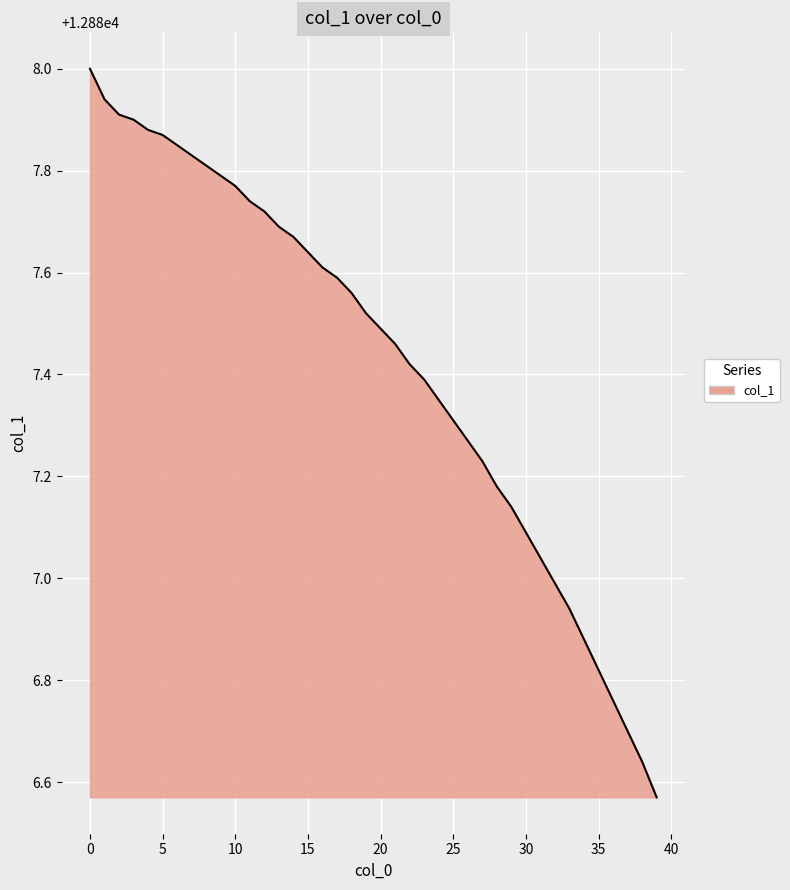

How many values are below 12887?

8